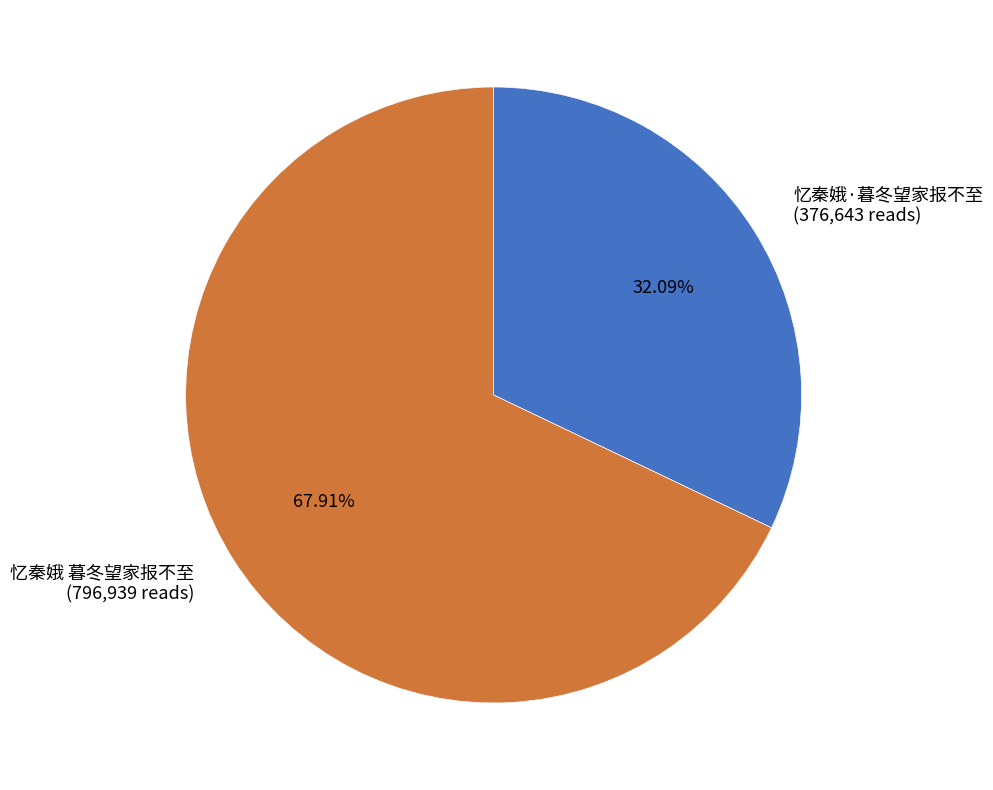

Which category has the smallest portion of the pie?

忆秦娥·暮冬望家报不至